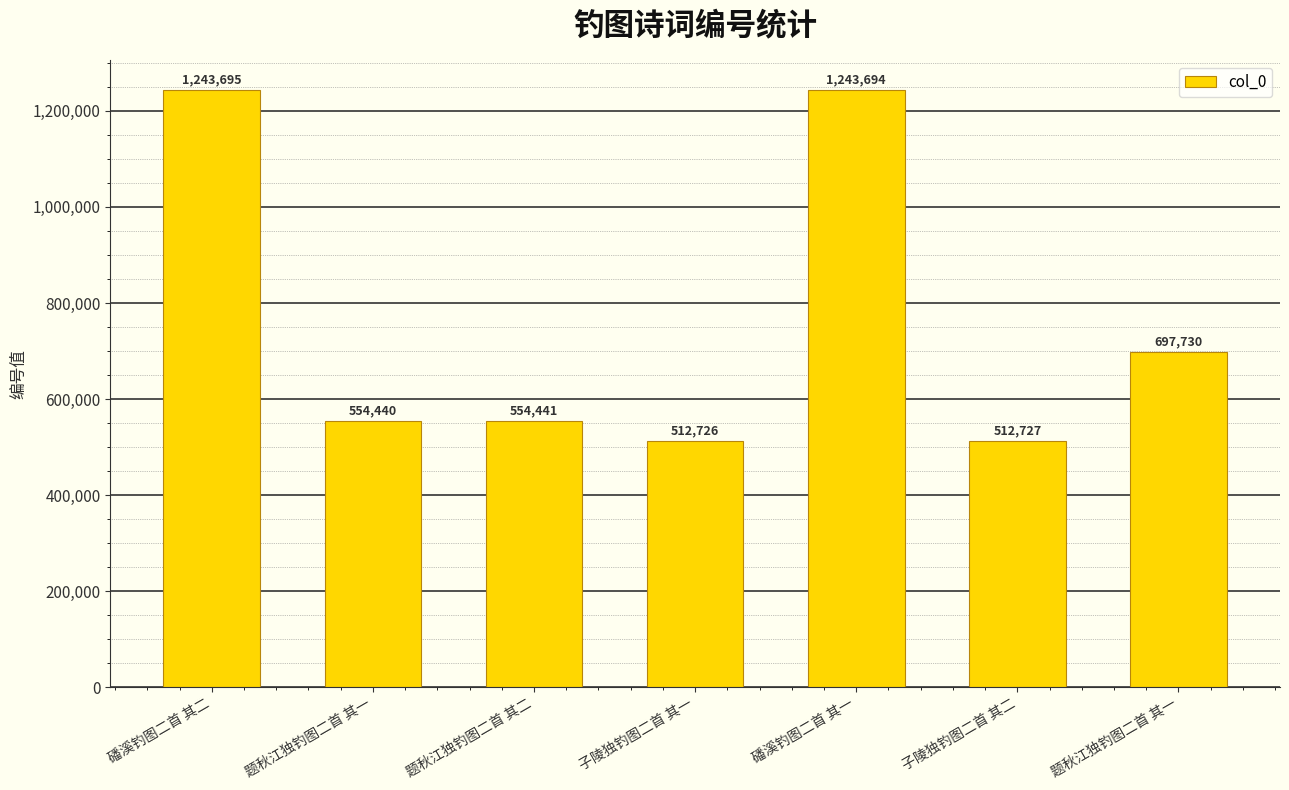

What is the sum of all values?

5319453